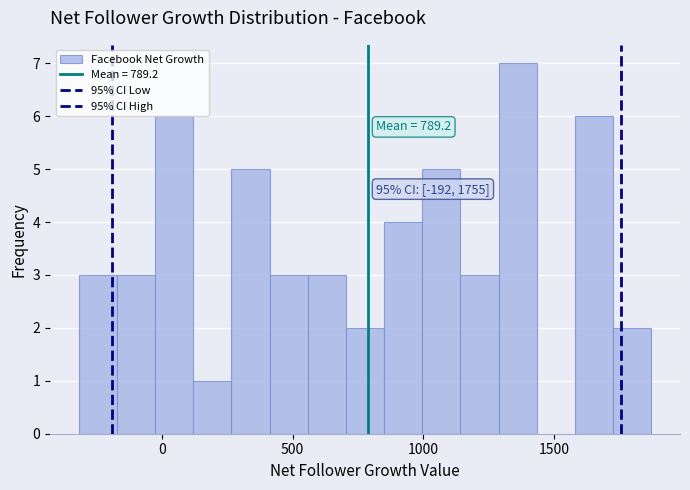

Around what value on the x-axis is the tallest bar? Give the approximate position of its centre, as read against the axis.

1350